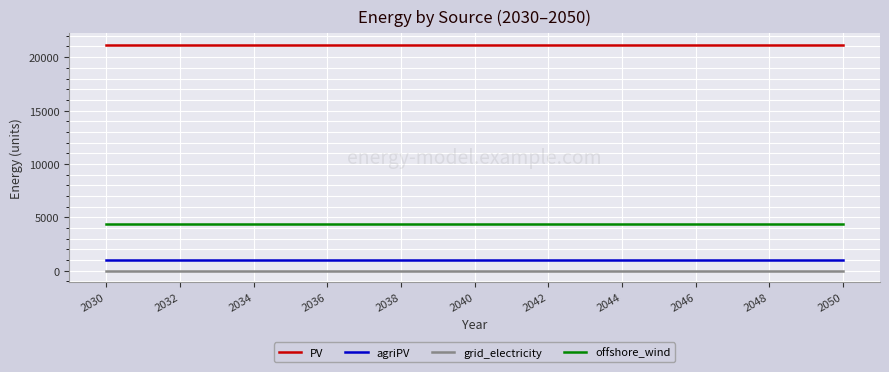

What is the maximum value for PV?

21171.4